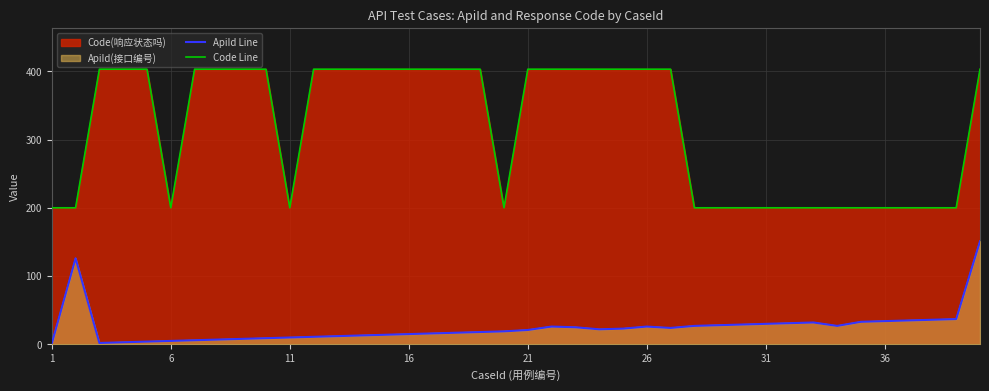

Which series has the largest total across all categories?

Code Line